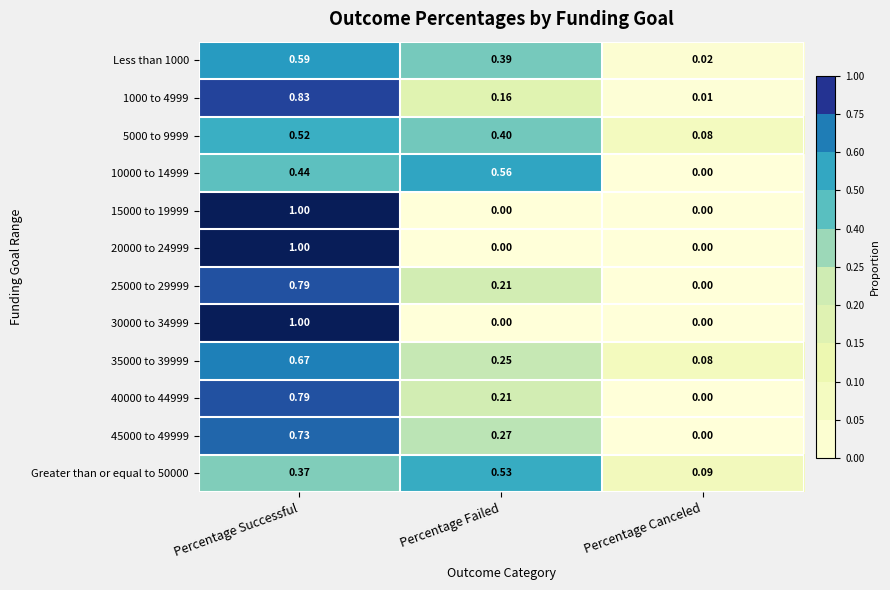

At which label is 1000 to 4999 closest to 0?

Percentage Canceled